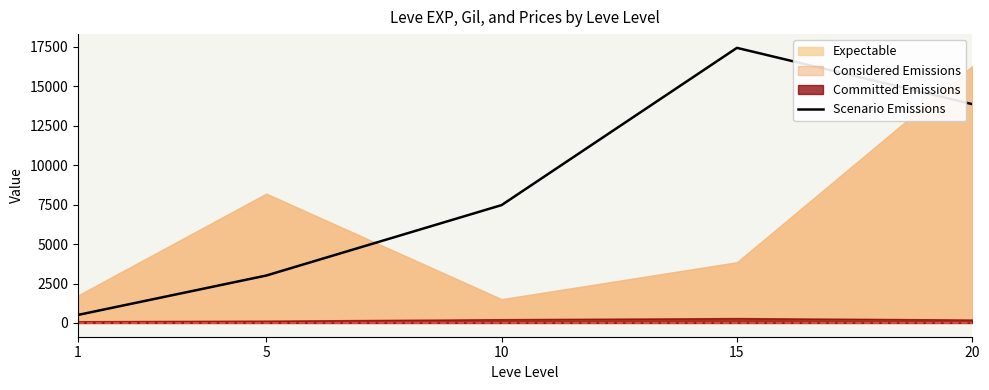

What is the value of the 3rd point from the left?

7475.0